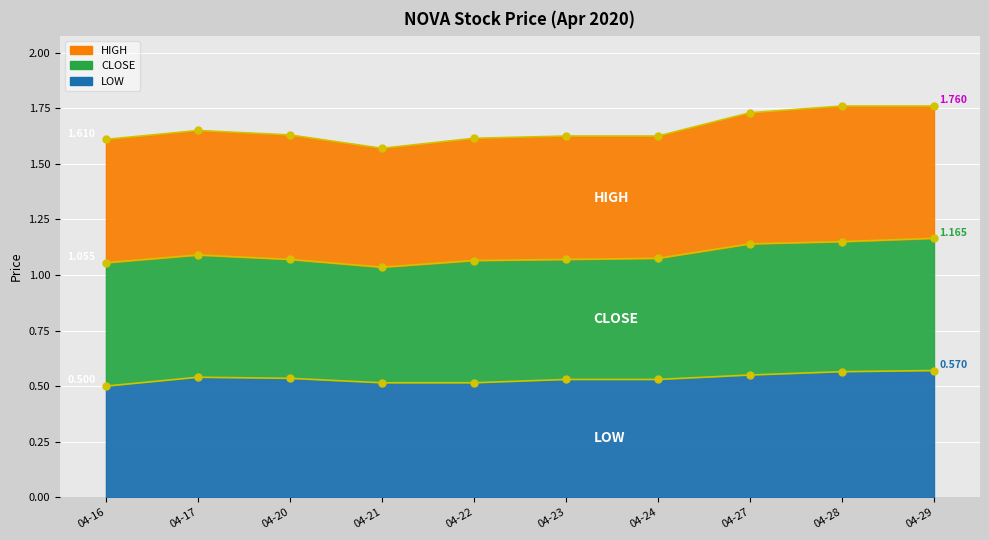

What is the value of the high point at the 1st from the left?

1.6